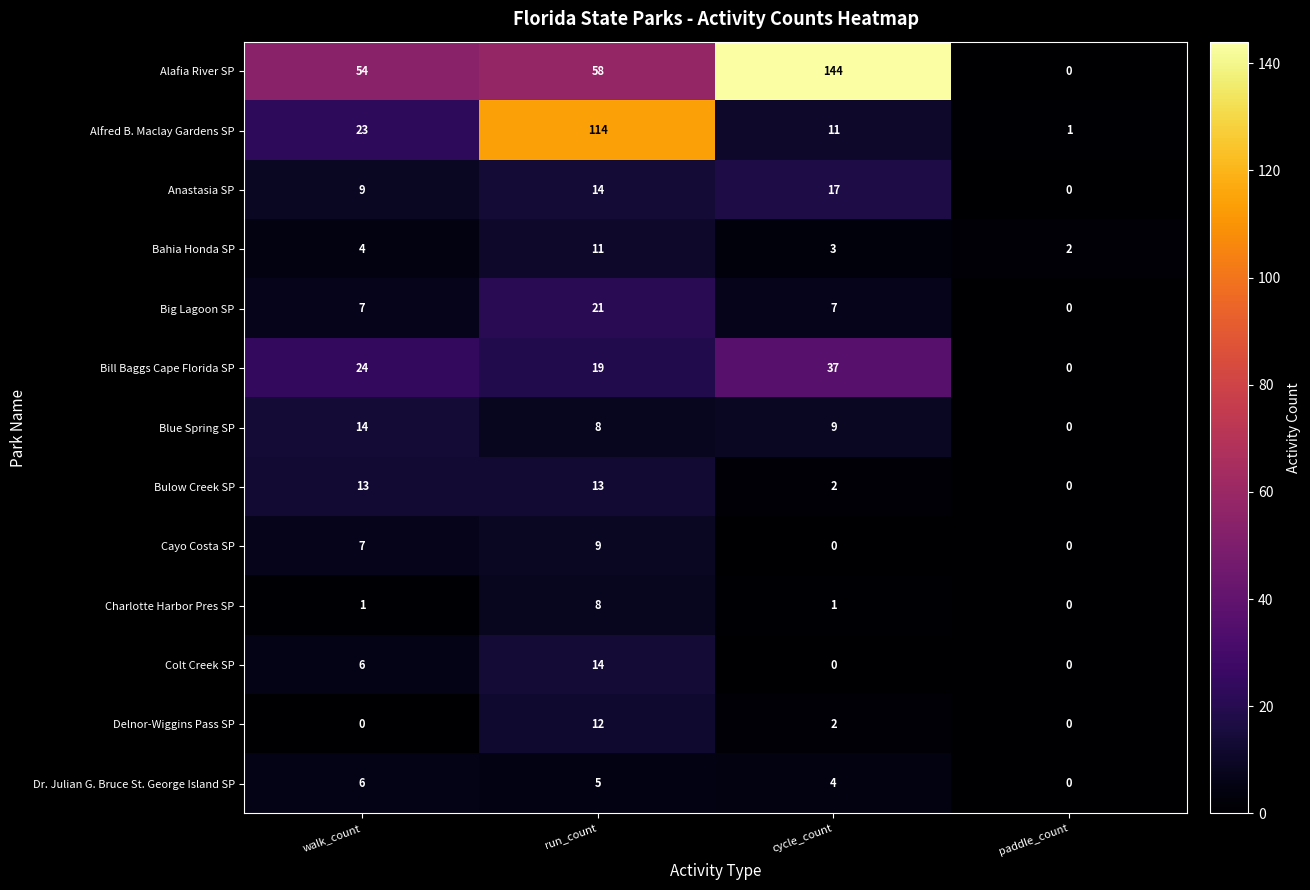

Which category has the lowest value in the Bill Baggs Cape Florida SP series?

paddle_count